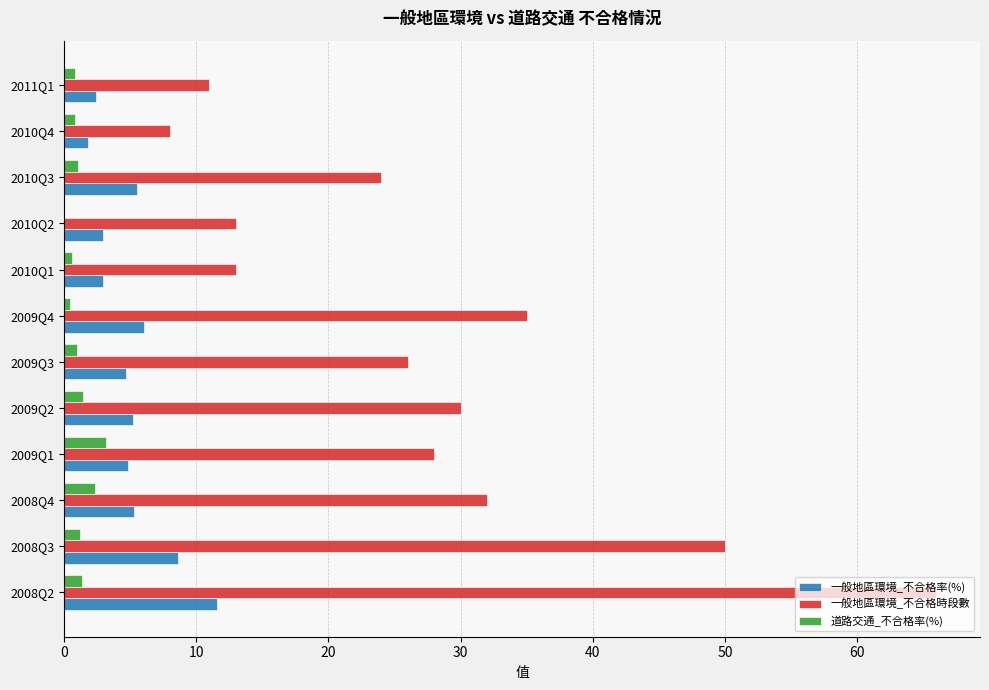

What are all the series names shown in the legend?

一般地區環境_不合格率(%), 一般地區環境_不合格時段數, 道路交通_不合格率(%)